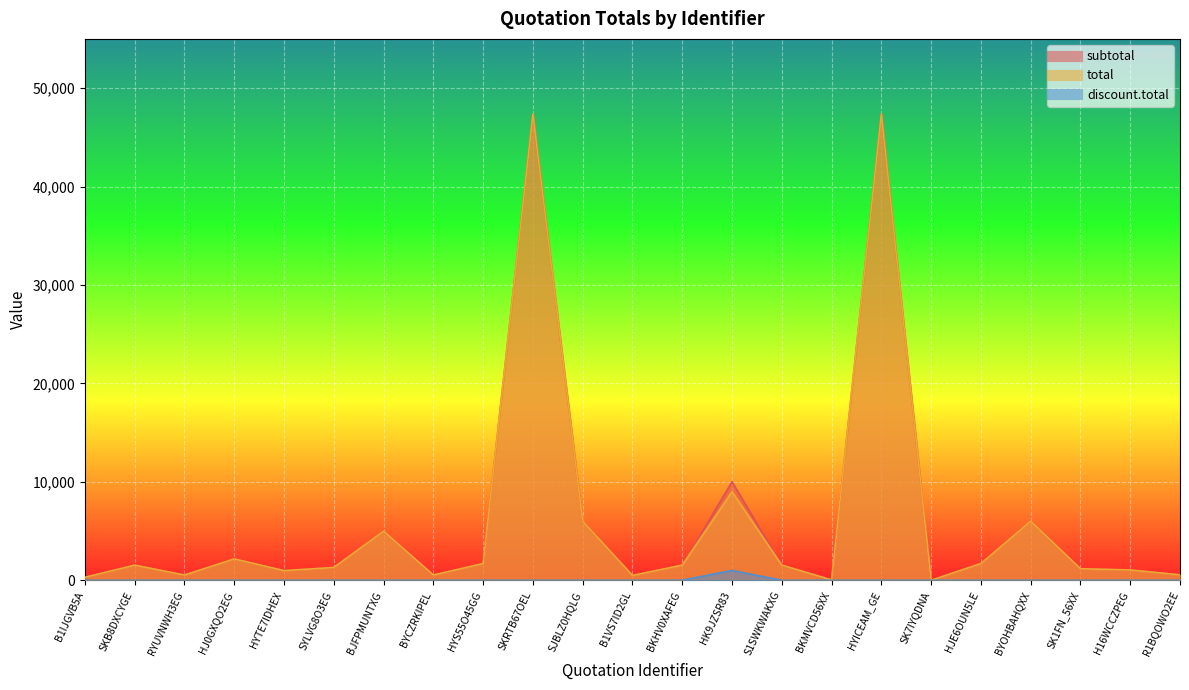

What is the maximum value for total?

47370.0